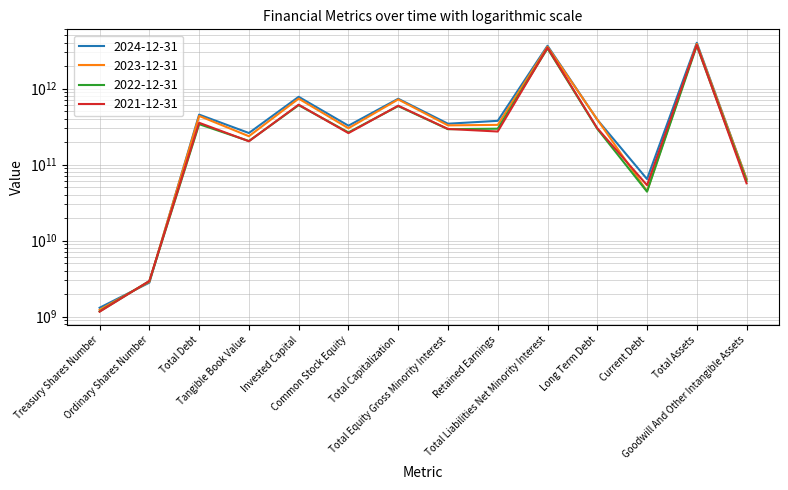

After their last crossing, which series has the higher values: 2022-12-31 or 2024-12-31?

2024-12-31